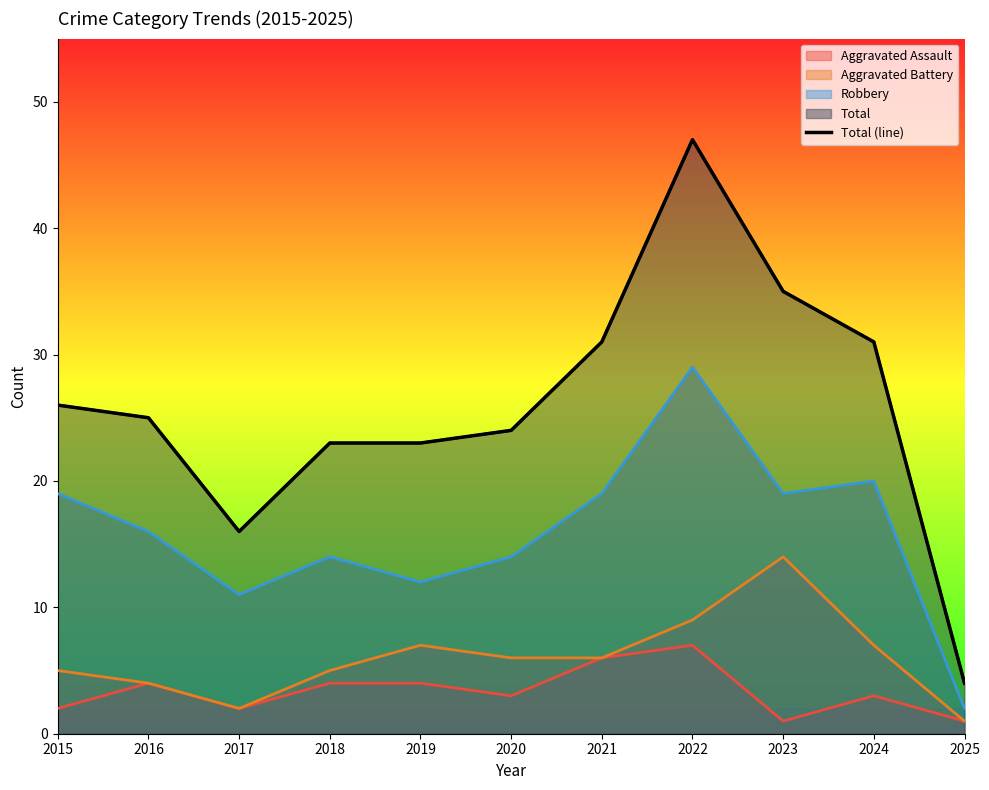

Is it true that the value at 2021 is 40?

False